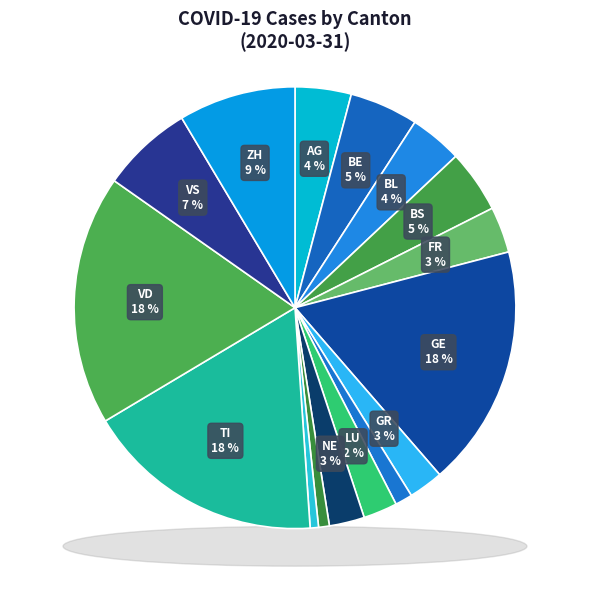

To the nearest percent, what is the difference between the SG and VS slice percentages?

6%